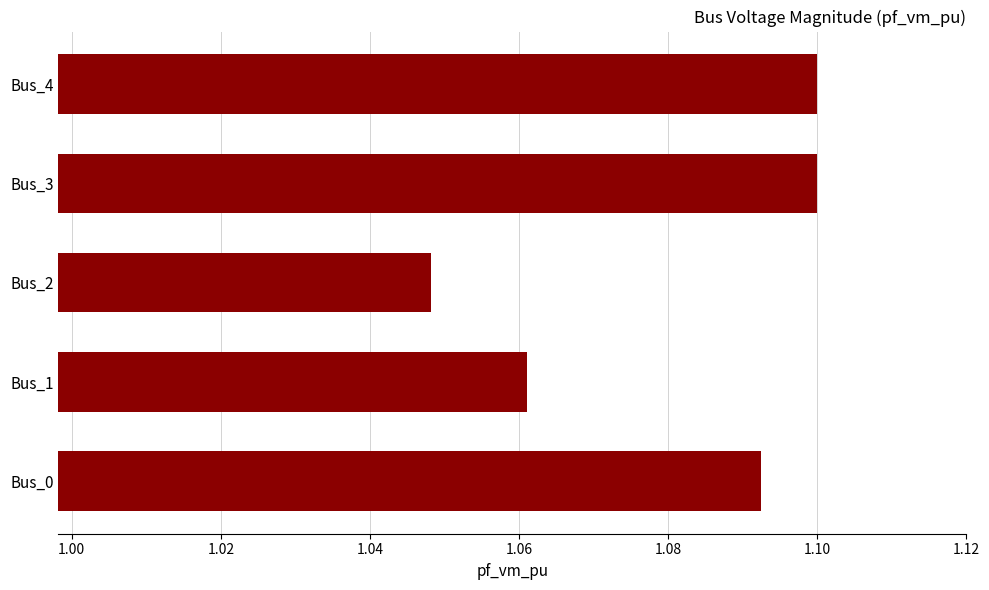

The chart shows a value of 0.5 at Bus_2. True or false?

False